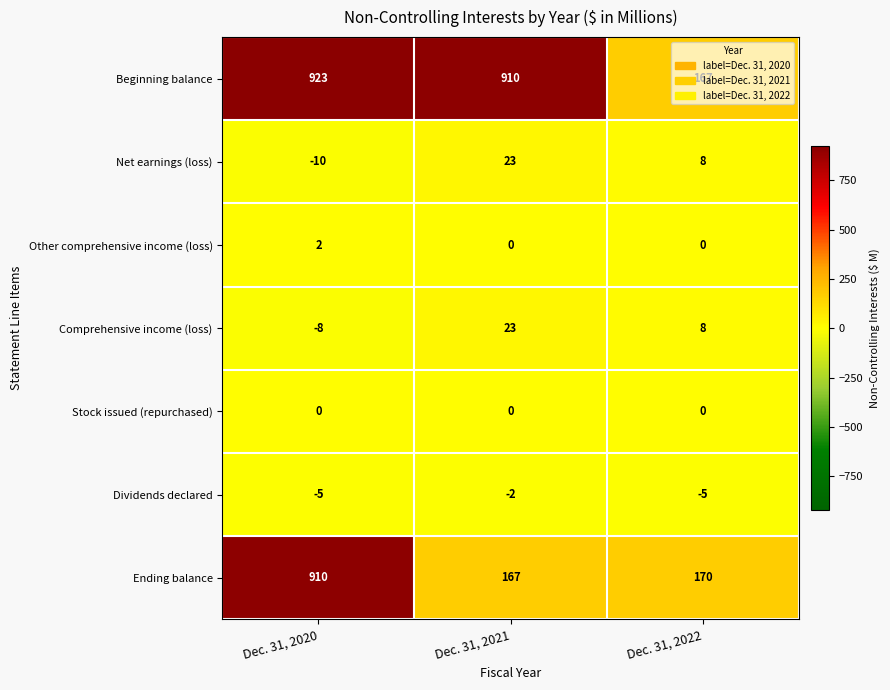

The Ending balance series shows 59 at Dec. 31, 2021. True or false?

False